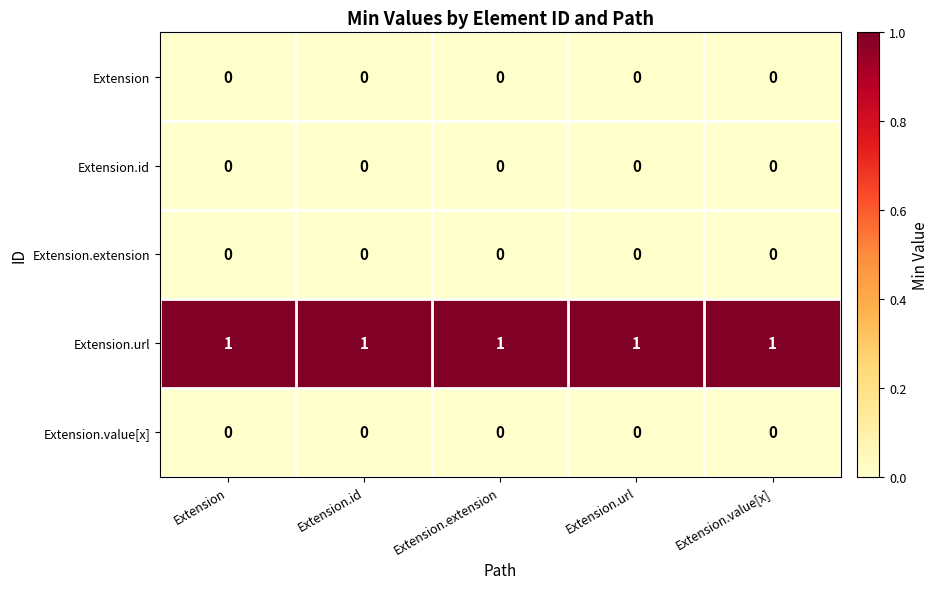

True or false: Extension.url has a value of 0 at Extension.value[x].

False